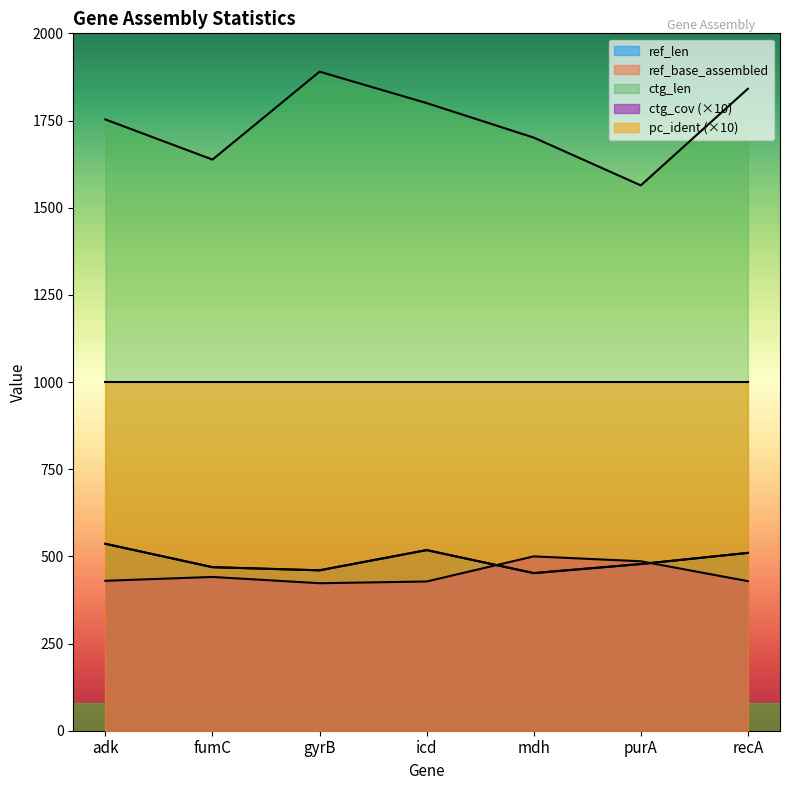

What is the sum of all ref_len values?

3423